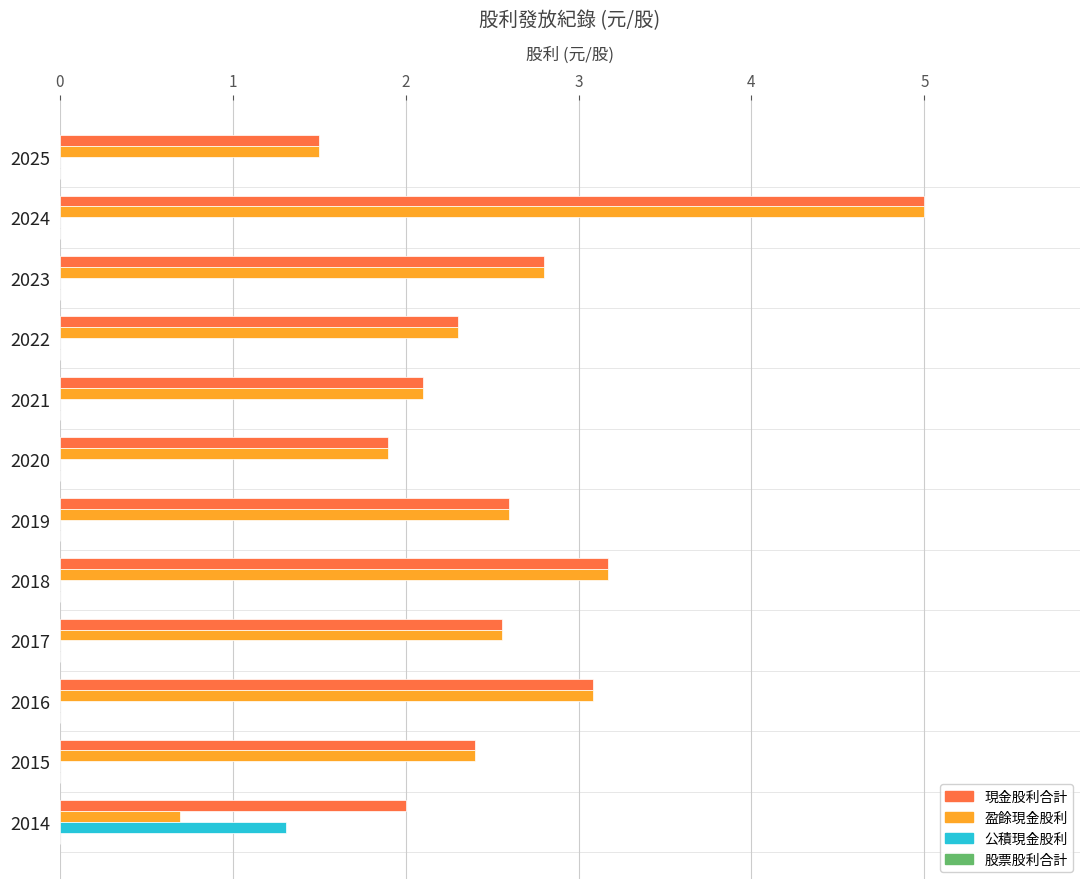

What is the sum of all 盈餘現金股利 values?

30.1